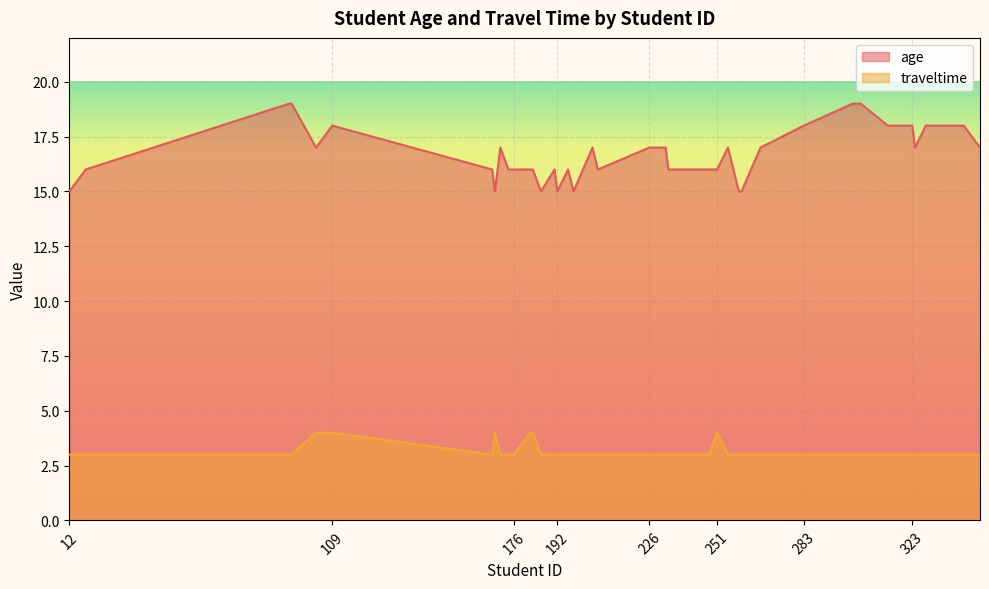

Reading left to right, extract all data points from this chart.

age: 15	16	19	19	17	18	16	15	17	16	16	16	16	15	16	15	16	15	17	16	17	17	16	16	16	16	17	15	15	17	18	19	19	18	18	18	17	18	18	17
traveltime: 3	3	3	3	4	4	3	4	3	3	3	4	4	3	3	3	3	3	3	3	3	3	3	3	3	4	3	3	3	3	3	3	3	3	3	3	3	3	3	3